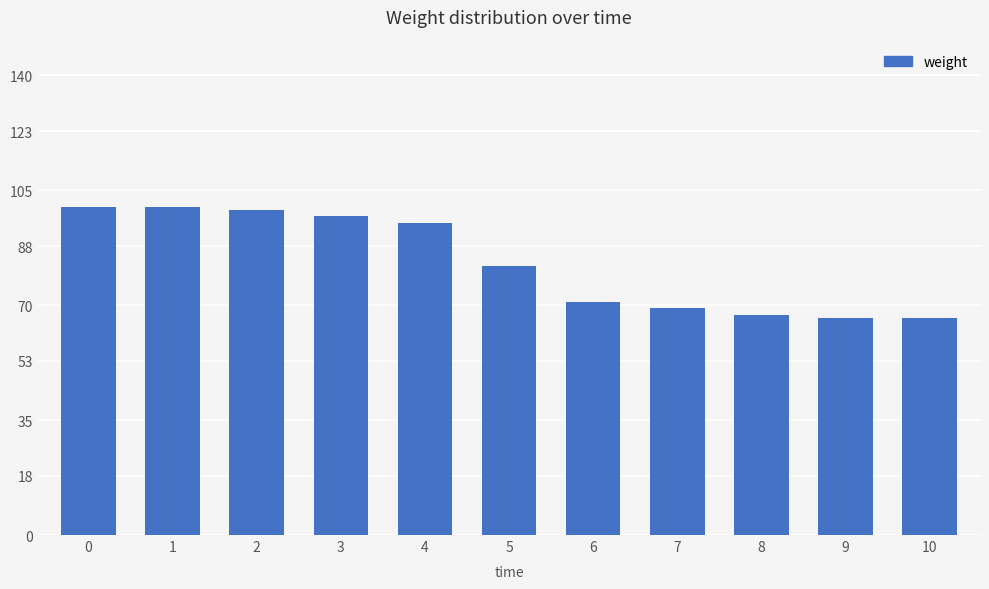

Where is the data nearest to the value 83?

5